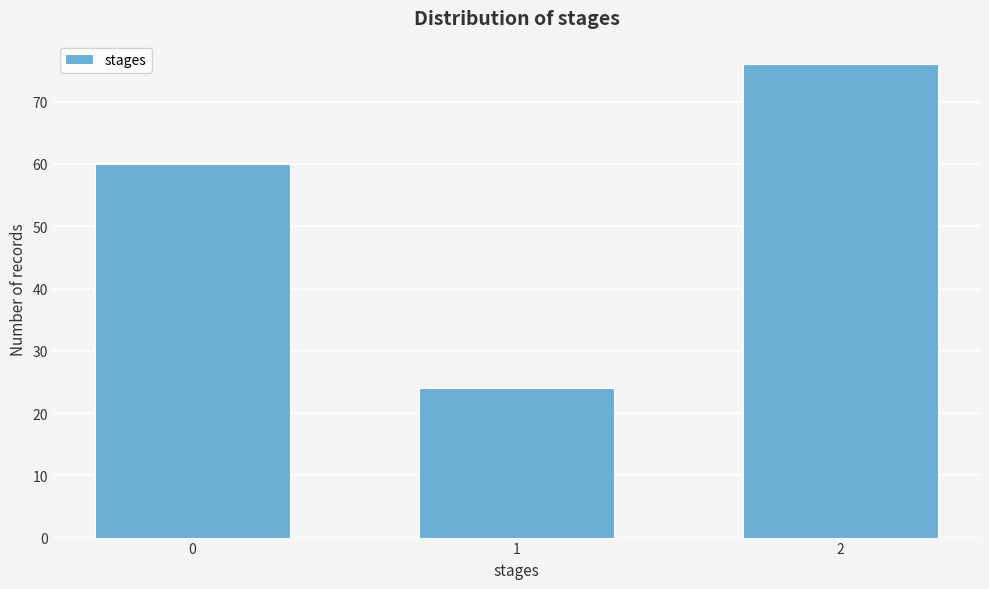

Reading left to right, transcribe all the data shown in this chart.

0=60	1=24	2=76